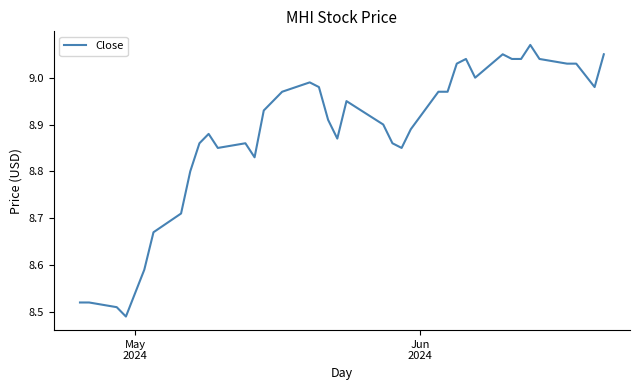

How many interior local valleys (lower than both neighbors) does the data have?

7